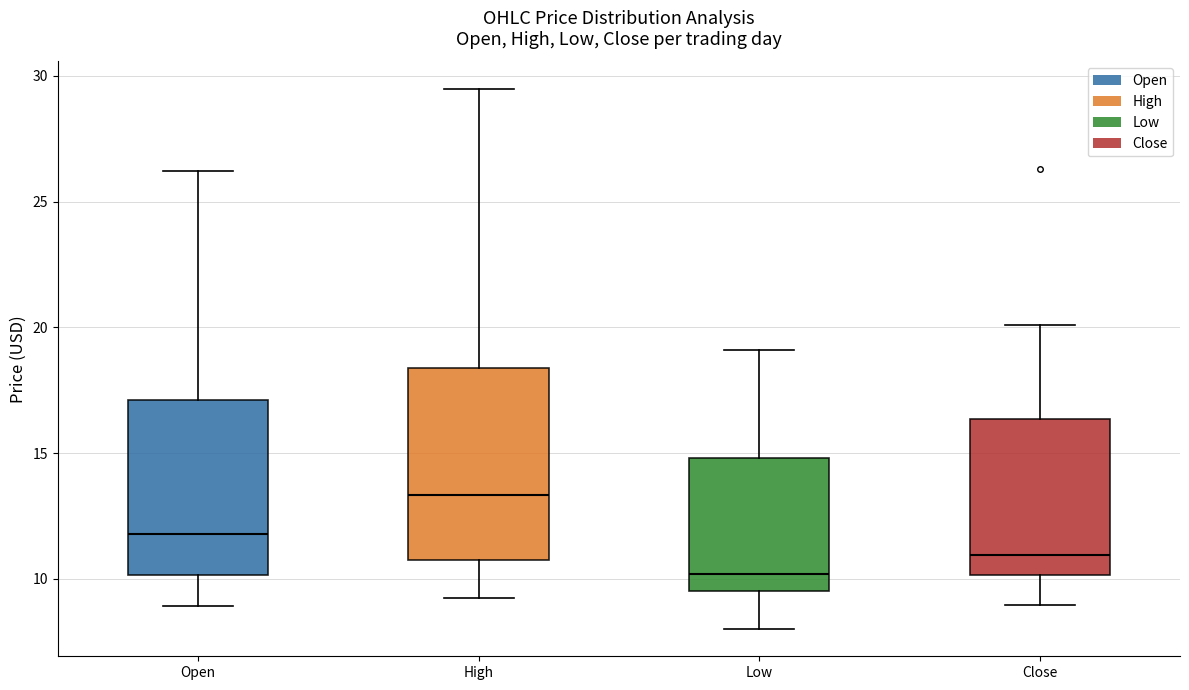

Where is the upper edge of the box for Close on the y-axis? The values are not printed on the chart, so give them approximately, as read against the axis.

16.5